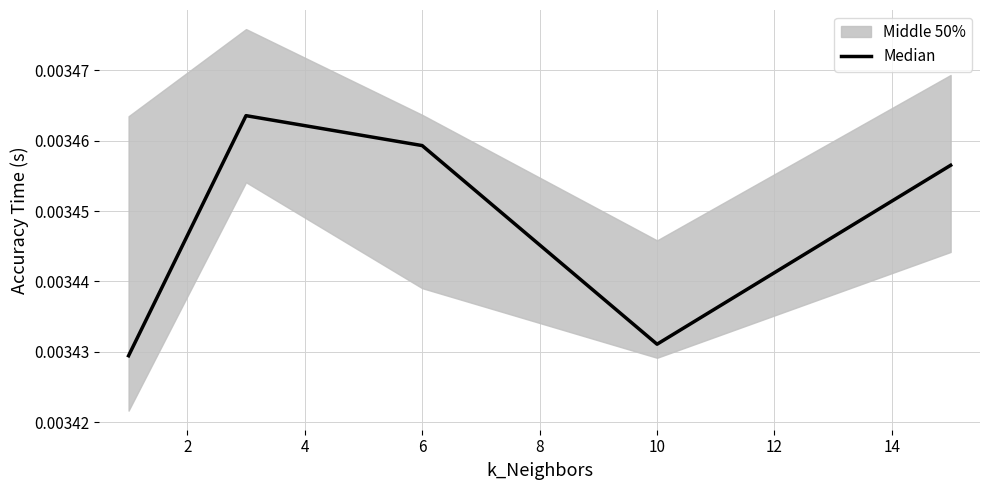

True or false: the data has more than 2 interior local peaks.

False